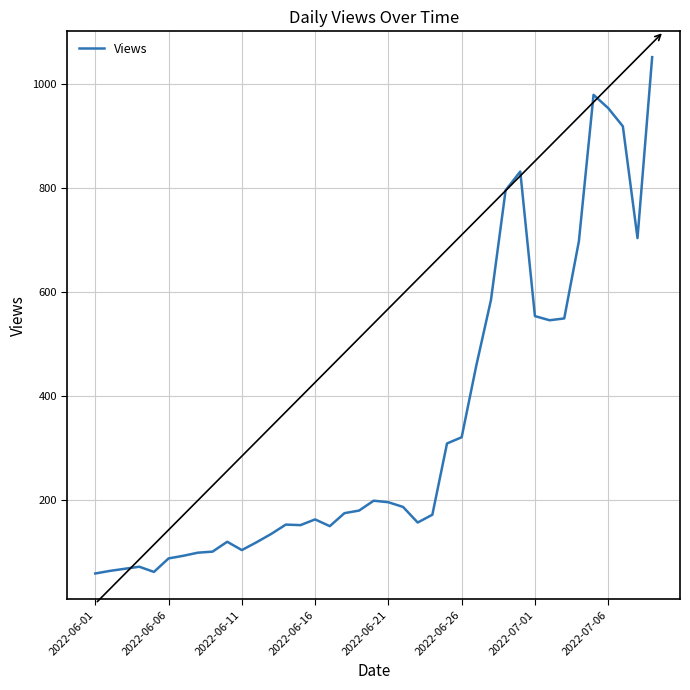

What is the difference between the maximum and minimum values?

993.0